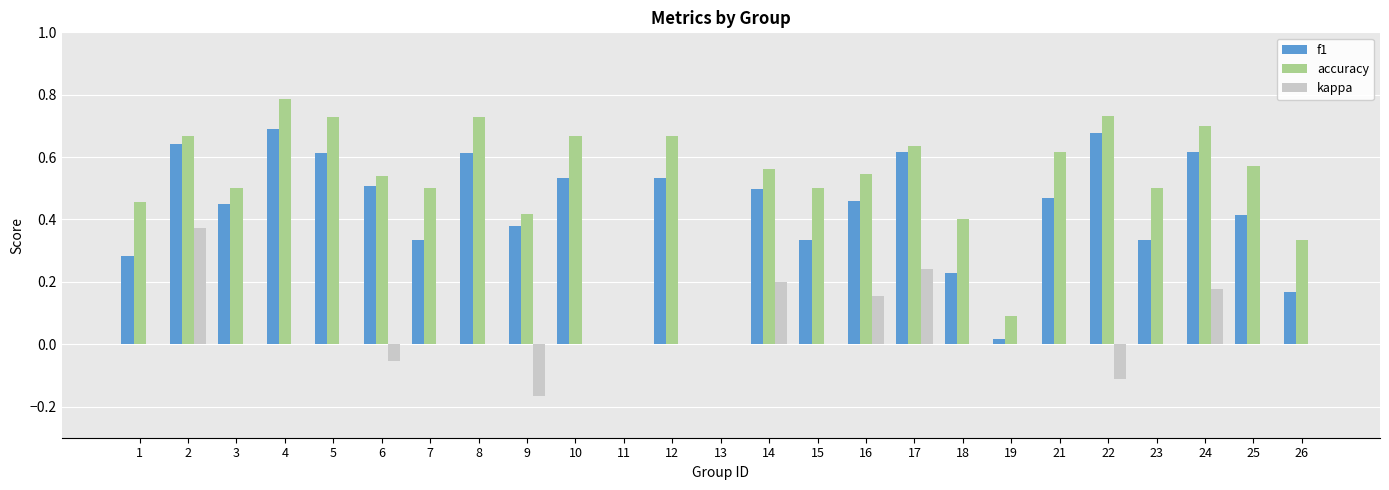

How many data points does each series have?

25